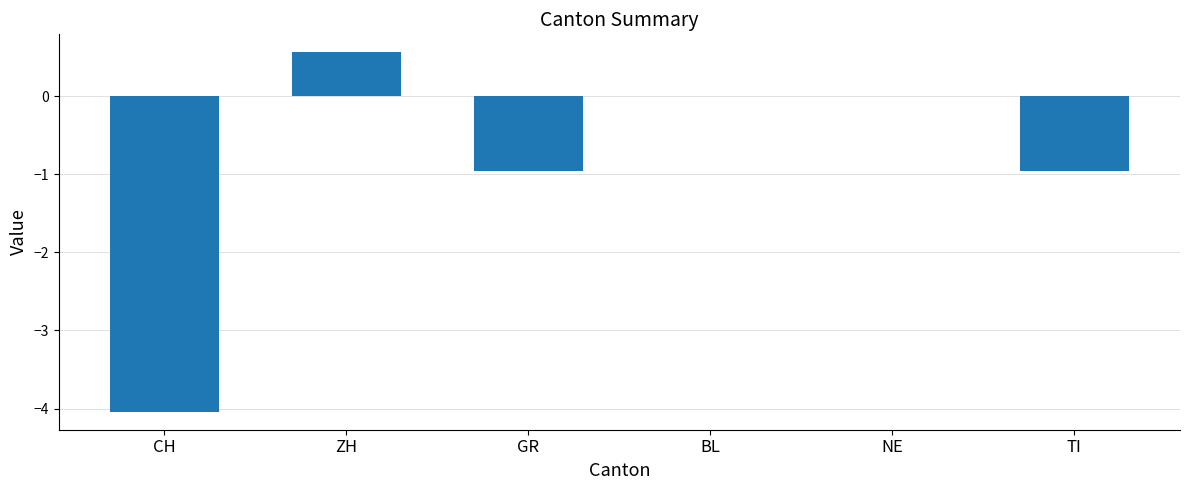

Are the bars grouped side by side (vs. stacked)?

No